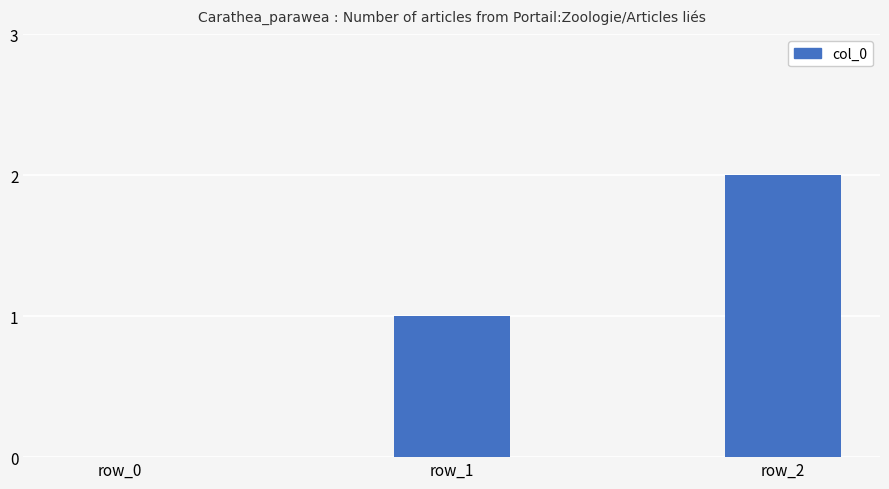

Which category has the highest value across all series?

row_2